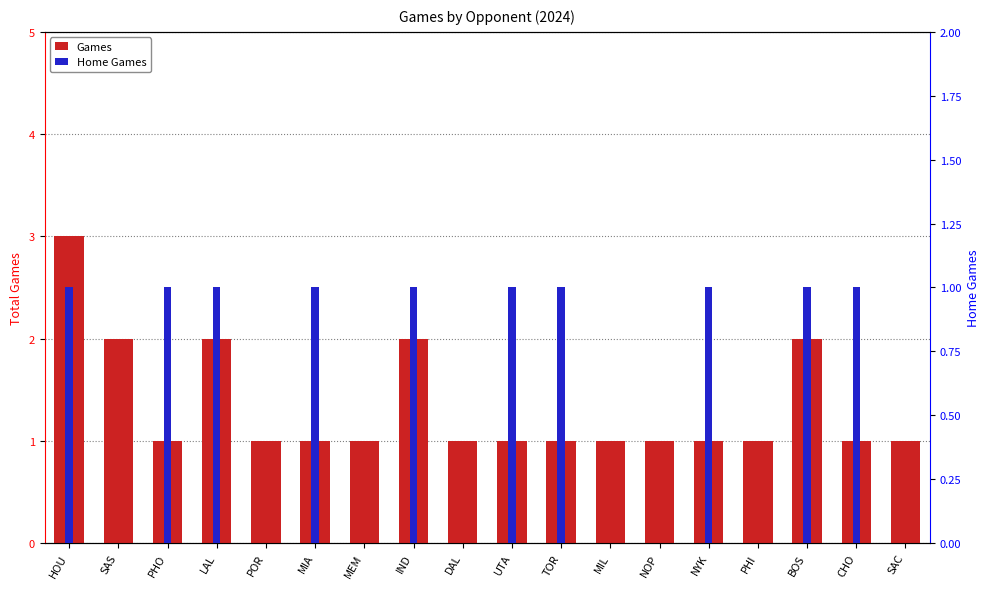

Reading left to right, extract all data points from this chart.

Games: HOU=3	SAS=2	PHO=1	LAL=2	POR=1	MIA=1	MEM=1	IND=2	DAL=1	UTA=1	TOR=1	MIL=1	NOP=1	NYK=1	PHI=1	BOS=2	CHO=1	SAC=1
Home Games: HOU=1	SAS=0	PHO=1	LAL=1	POR=0	MIA=1	MEM=0	IND=1	DAL=0	UTA=1	TOR=1	MIL=0	NOP=0	NYK=1	PHI=0	BOS=1	CHO=1	SAC=0